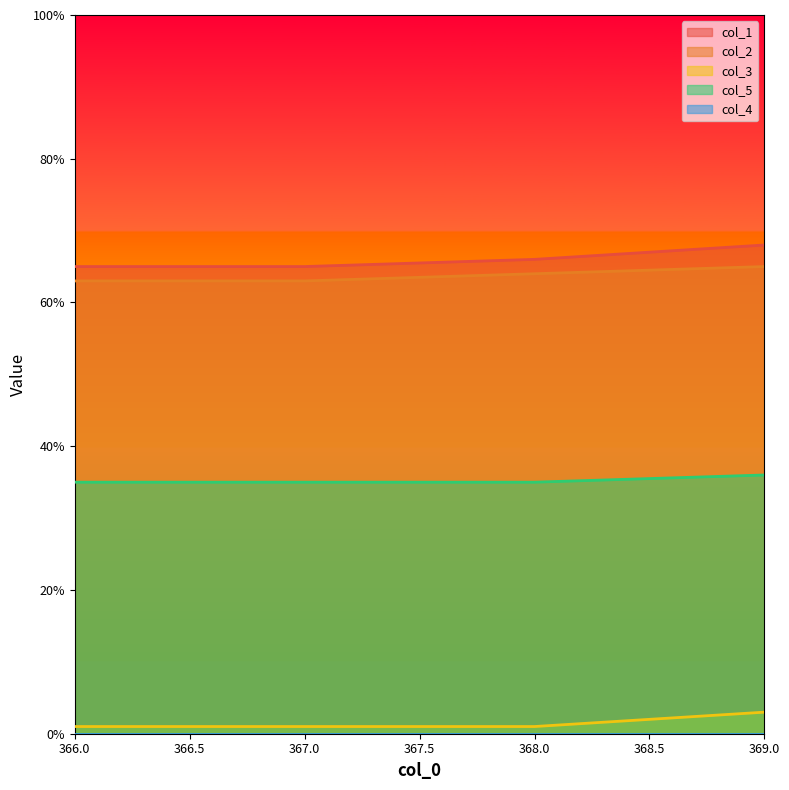

Is the value of col_1 at 369.0 greater than the value of col_5 at 366.0?

Yes